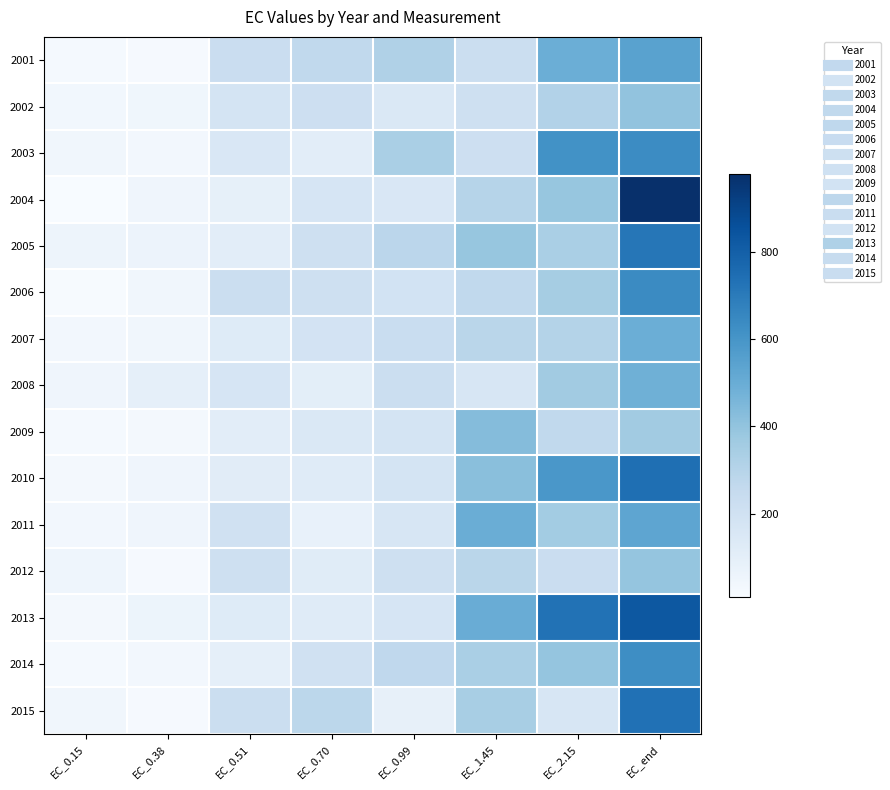

Which has a higher value, EC_1.45 or EC_0.99?

EC_0.99